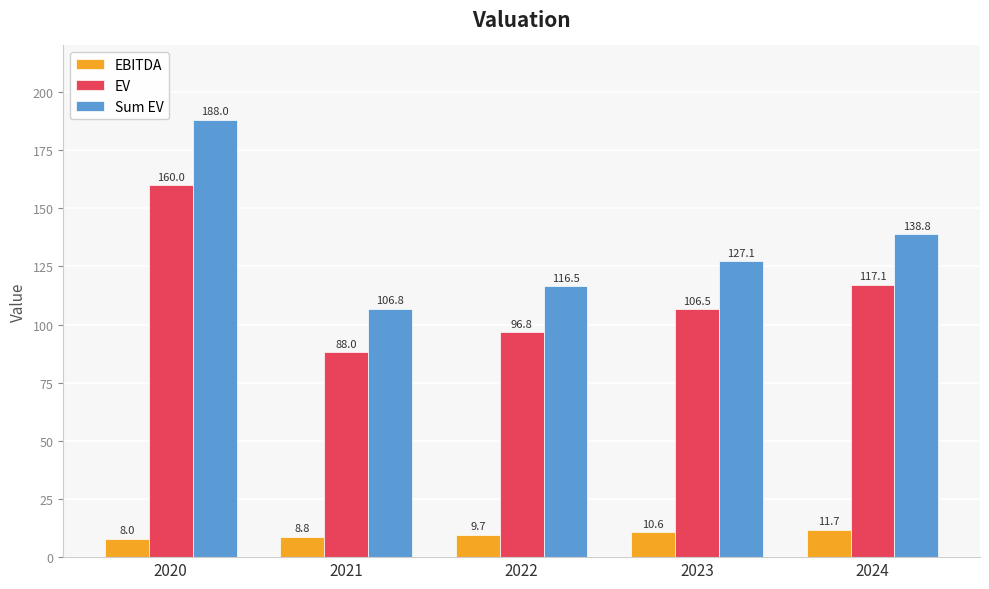

What is the maximum value shown in the chart?

188.0